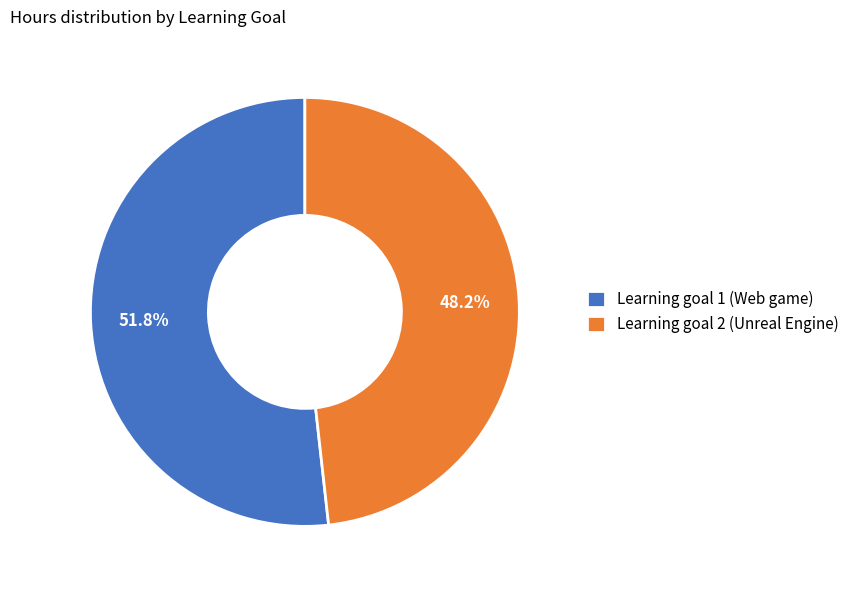

What percentage is the Learning goal 2 (Unreal Engine) slice, to the nearest percent?

48%